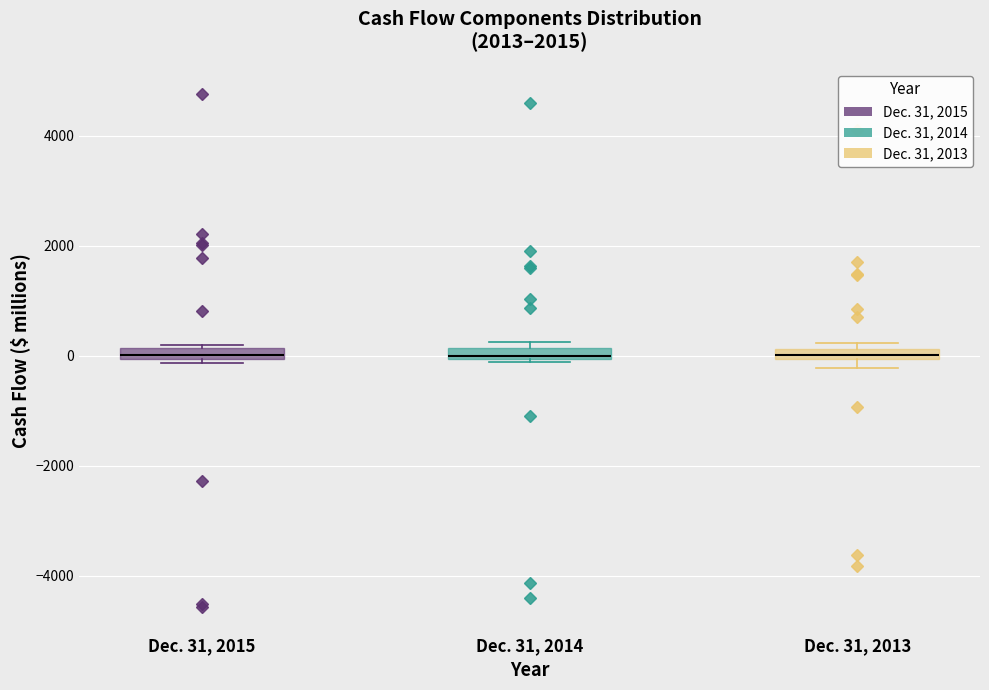

Where is the lower edge of the box for Dec. 31, 2013 on the y-axis? The values are not printed on the chart, so give them approximately, as read against the axis.

0